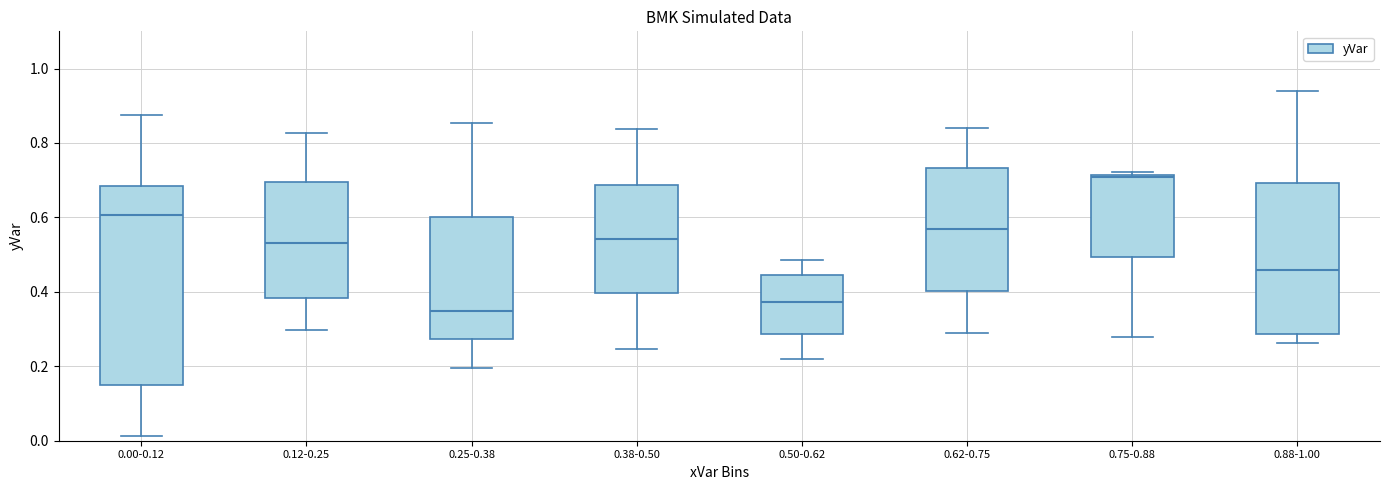

Reading left to right, transcribe this box plot: for each box, give where its median line is, the range the box spans, and where its two whiskers end, as read against the y-axis. The values are not printed on the chart, so give them approximately, as read against the axis.

0.00-0.12: median 0.60, box 0.14 to 0.68, whiskers 0.02 to 0.88
0.12-0.25: median 0.54, box 0.38 to 0.70, whiskers 0.30 to 0.82
0.25-0.38: median 0.34, box 0.28 to 0.60, whiskers 0.20 to 0.86
0.38-0.50: median 0.54, box 0.40 to 0.68, whiskers 0.24 to 0.84
0.50-0.62: median 0.38, box 0.28 to 0.44, whiskers 0.22 to 0.48
0.62-0.75: median 0.56, box 0.40 to 0.74, whiskers 0.28 to 0.84
0.75-0.88: median 0.70, box 0.50 to 0.72, whiskers 0.28 to 0.72 (just above the box's upper edge)
0.88-1.00: median 0.46, box 0.28 to 0.70, whiskers 0.26 to 0.94